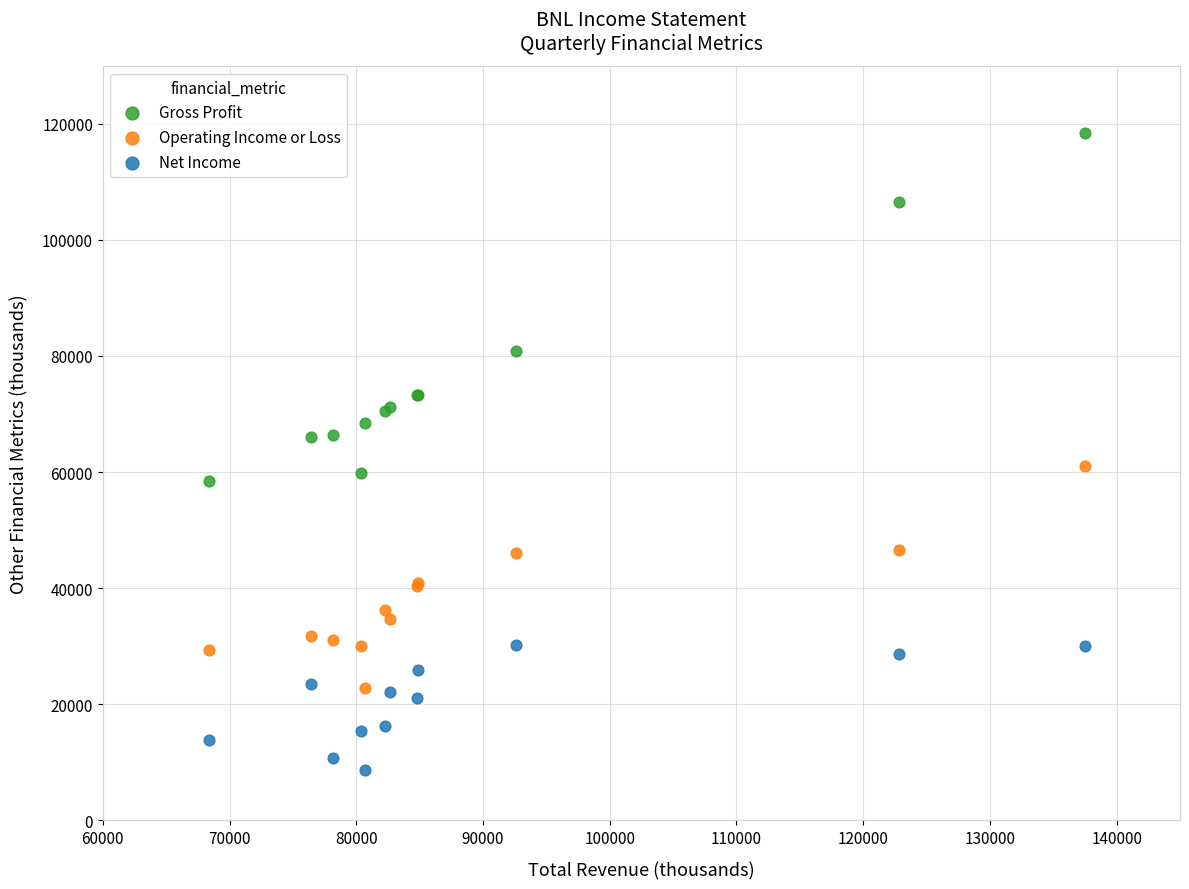

Which series has the largest Y range (max minus min)?

Gross Profit